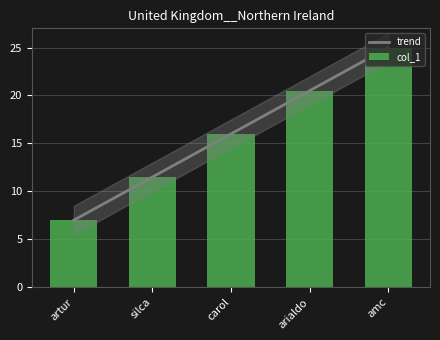

Reading left to right, transcribe all the data shown in this chart.

trend: 7.0	11.5	16.0	20.5	25.0
col_1: 7.0	11.5	16.0	20.5	25.0